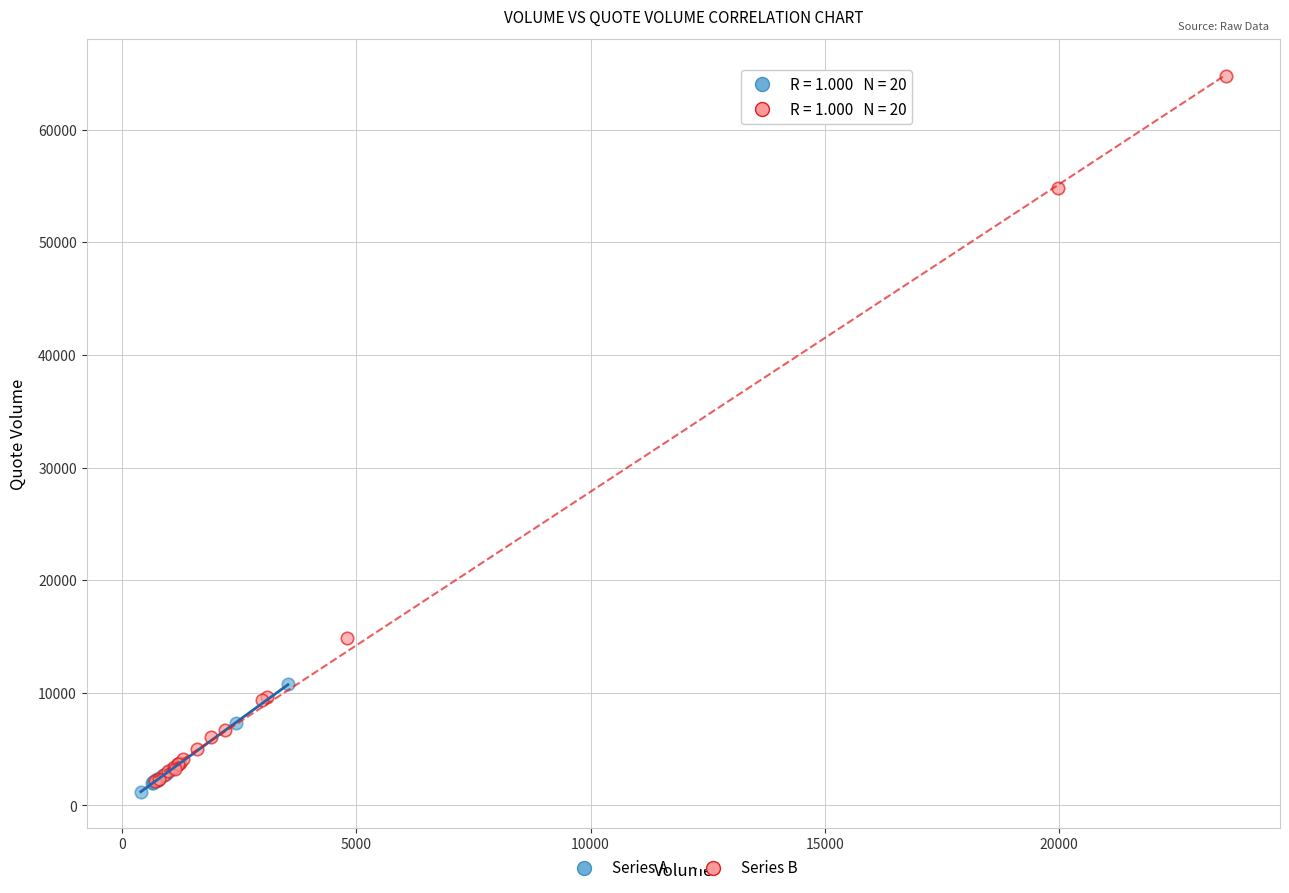

Which series has the largest Y range (max minus min)?

Series B